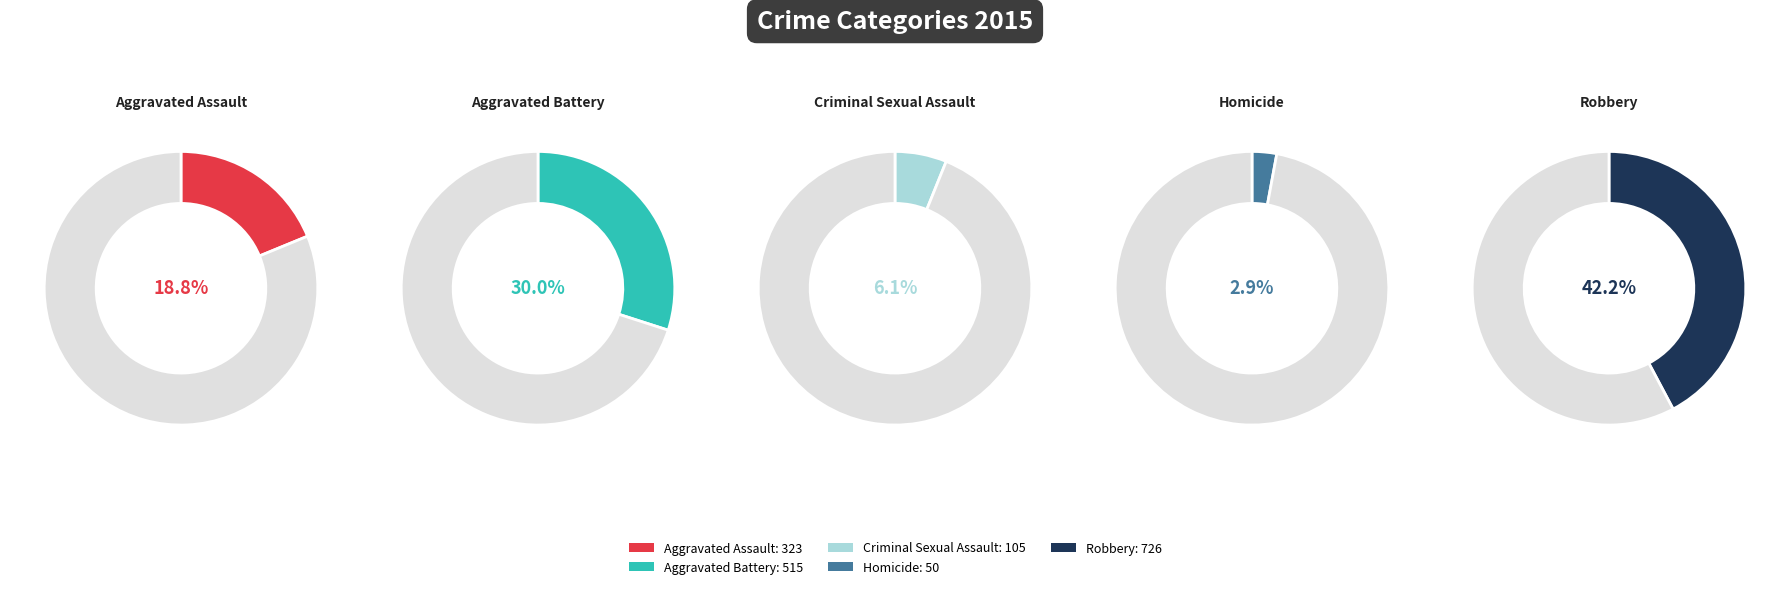

Do Criminal Sexual Assault and Homicide together represent more than half of the pie?

No